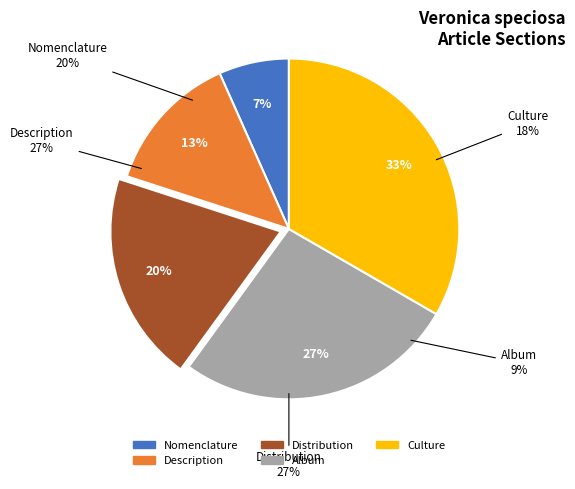

To the nearest percent, what is the combined percentage of Album and Culture?

60%